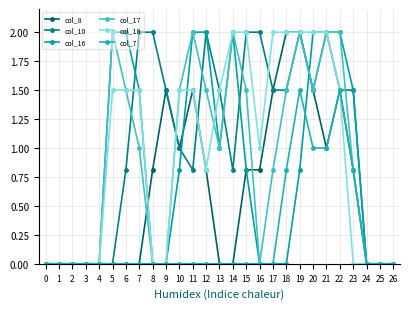

After their last crossing, which series has the higher values: col_16 or col_8?

col_16